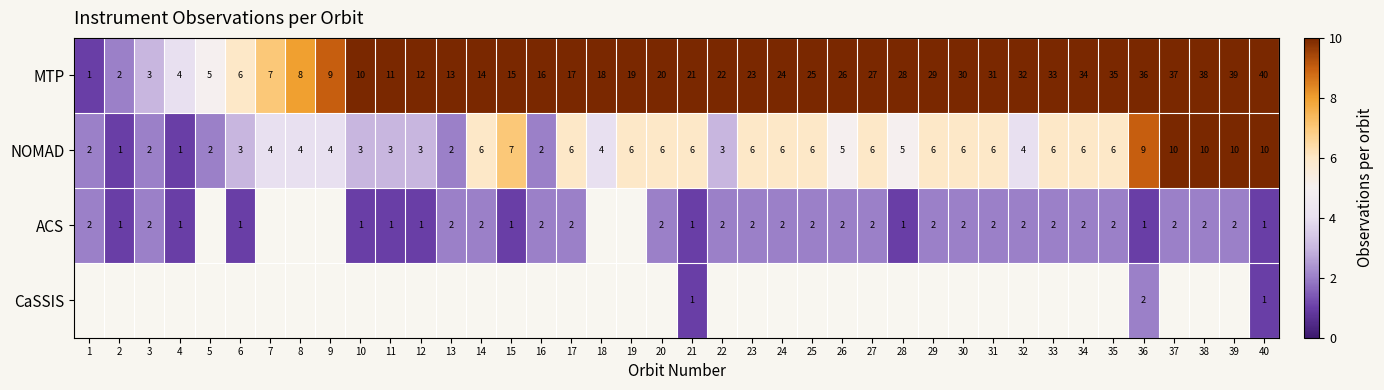

Rank the categories by MTP value from highest to lowest.

40, 39, 38, 37, 36, 35, 34, 33, 32, 31, 30, 29, 28, 27, 26, 25, 24, 23, 22, 21, 20, 19, 18, 17, 16, 15, 14, 13, 12, 11, 10, 9, 8, 7, 6, 5, 4, 3, 2, 1